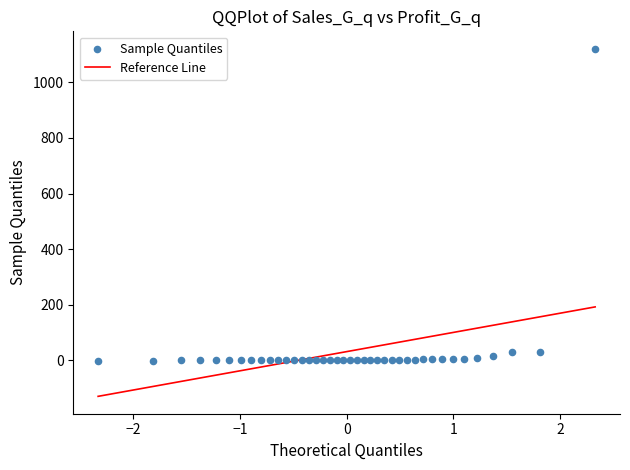

What is the range of X values (max minus min)?

4.7